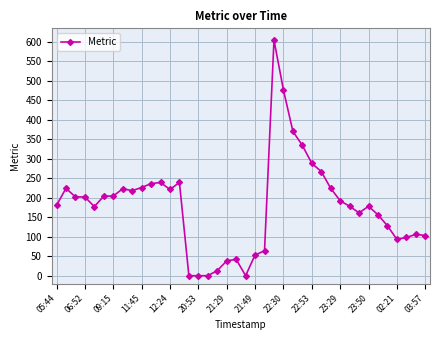

How many lines are shown in the chart?

1